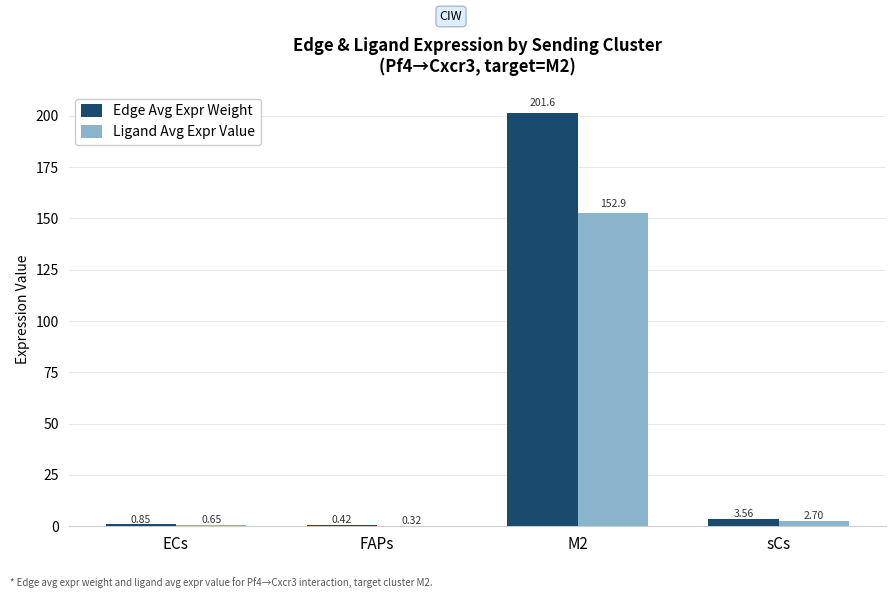

Where is Ligand Avg Expr Value nearest to the value 76?

sCs